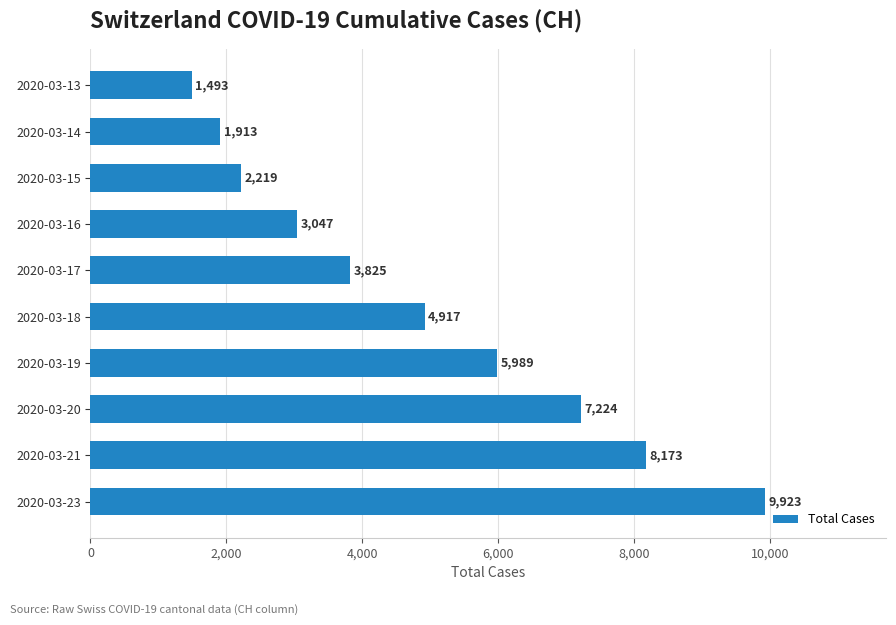

What is the difference between the maximum and minimum values?

8430